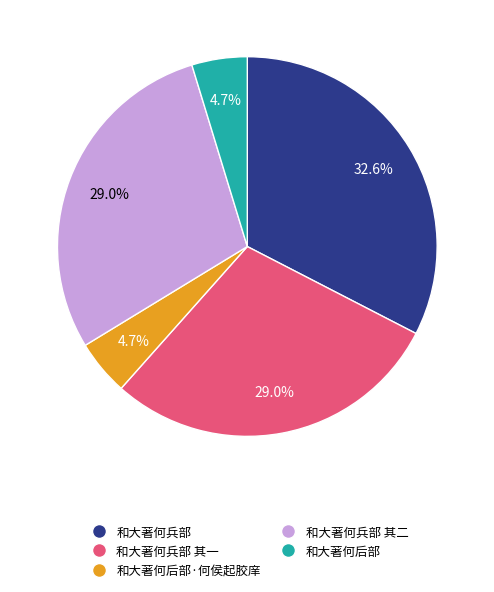

Does 和大著何后部·何侯起胶庠 represent more than half of the total?

No